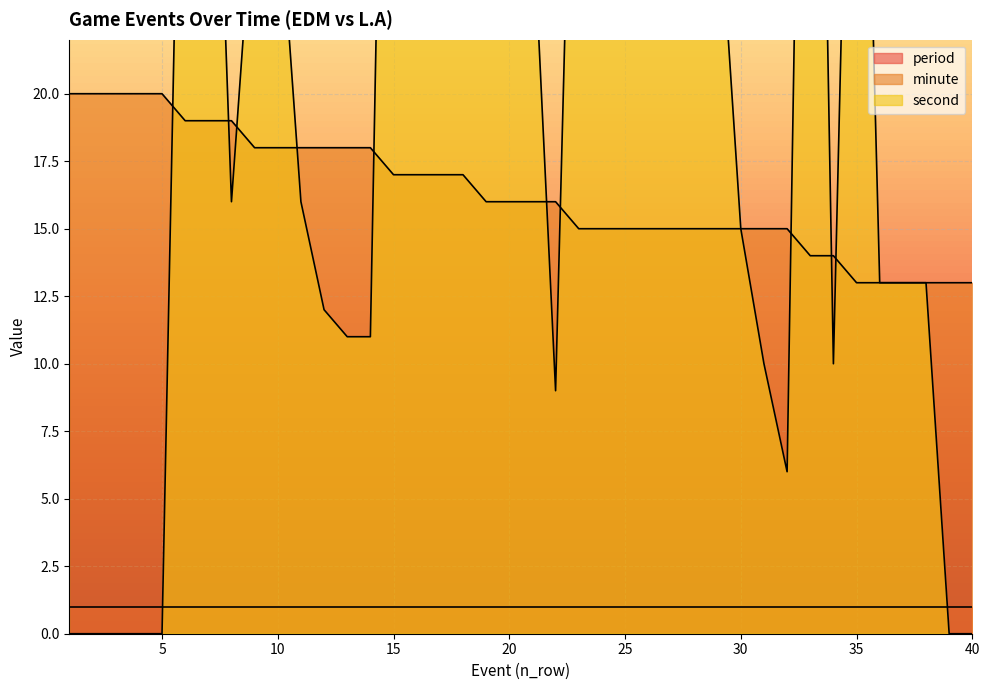

How many interior local peaks does the second series have?

5